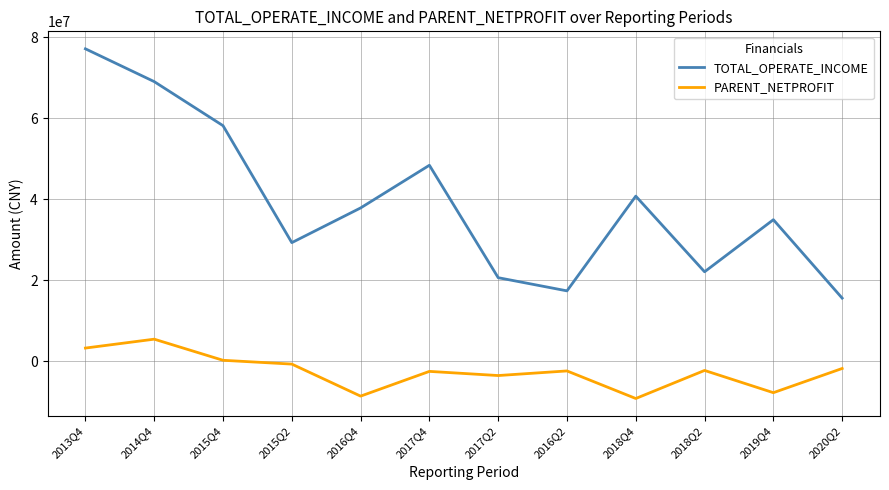

Where is the first local maximum for PARENT_NETPROFIT?

2014Q4